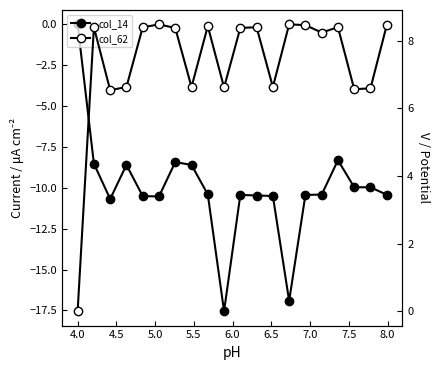

True or false: col_14 has a value of -10.5 at 6.0.

True